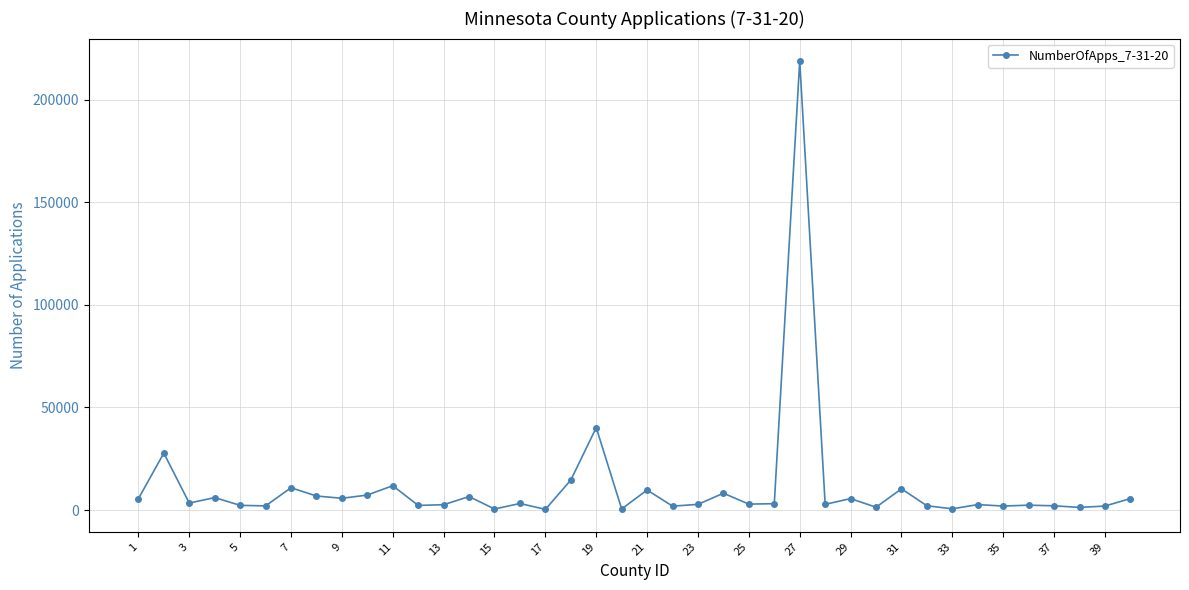

True or false: the data has more than 0 interior local peaks.

True